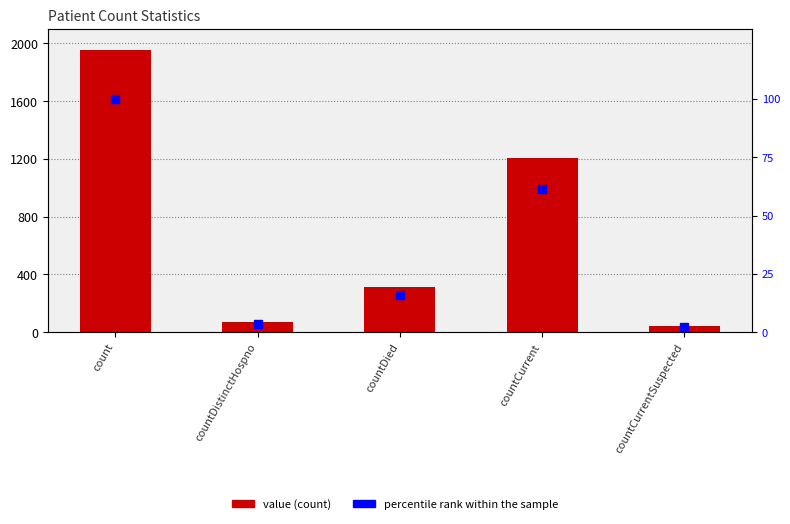

What is the label of the 4th bar from the right?

countDistinctHospno